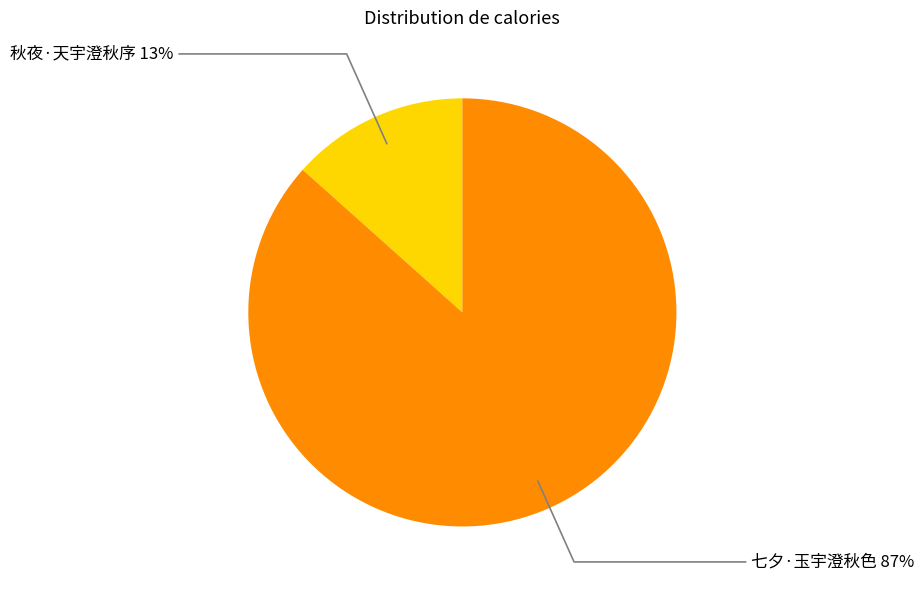

True or false: 秋夜·天宇澄秋序 accounts for 25% of the total.

False